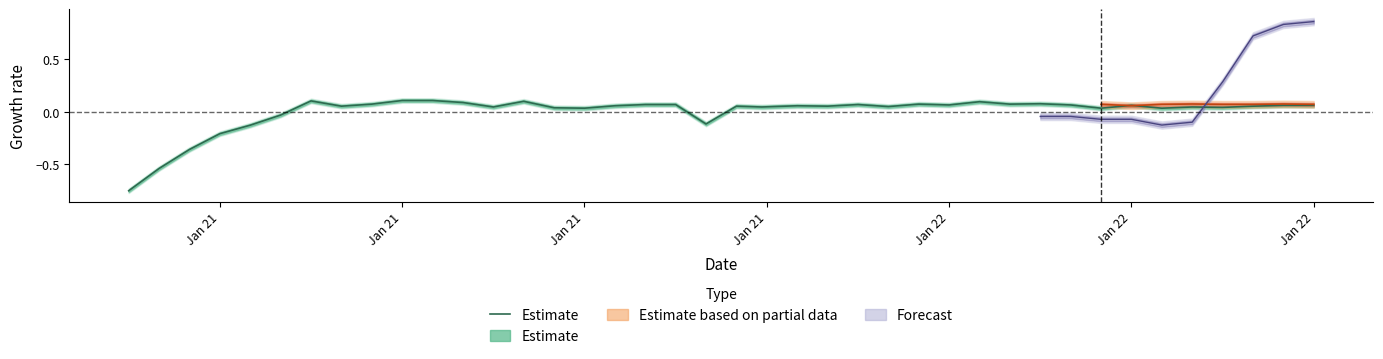

The chart shows a value of 0.1 at 30. True or false?

False